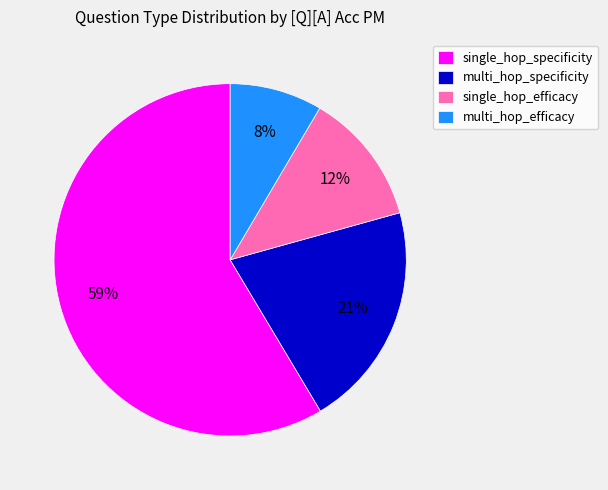

To the nearest percent, what is the combined percentage of multi_hop_specificity and multi_hop_efficacy?

29%